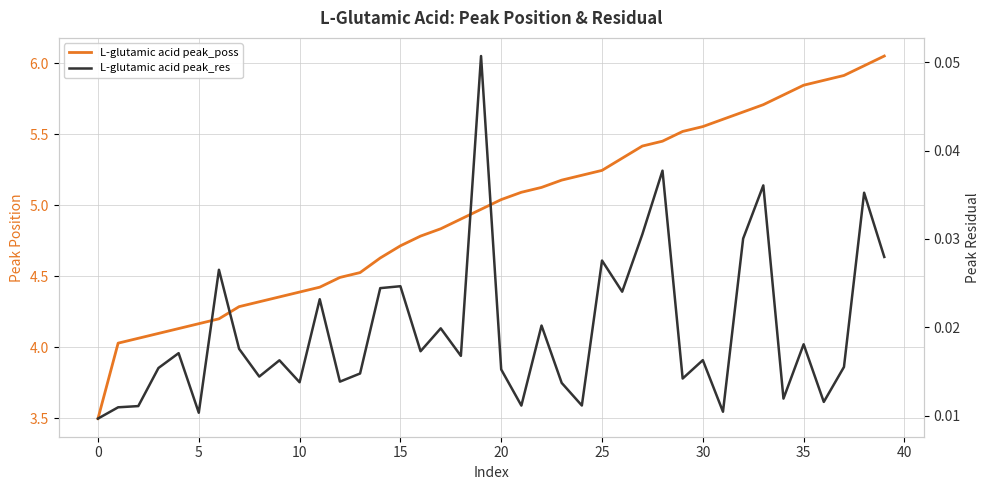

The L-glutamic acid peak_res series shows 0.0 at 35. True or false?

True